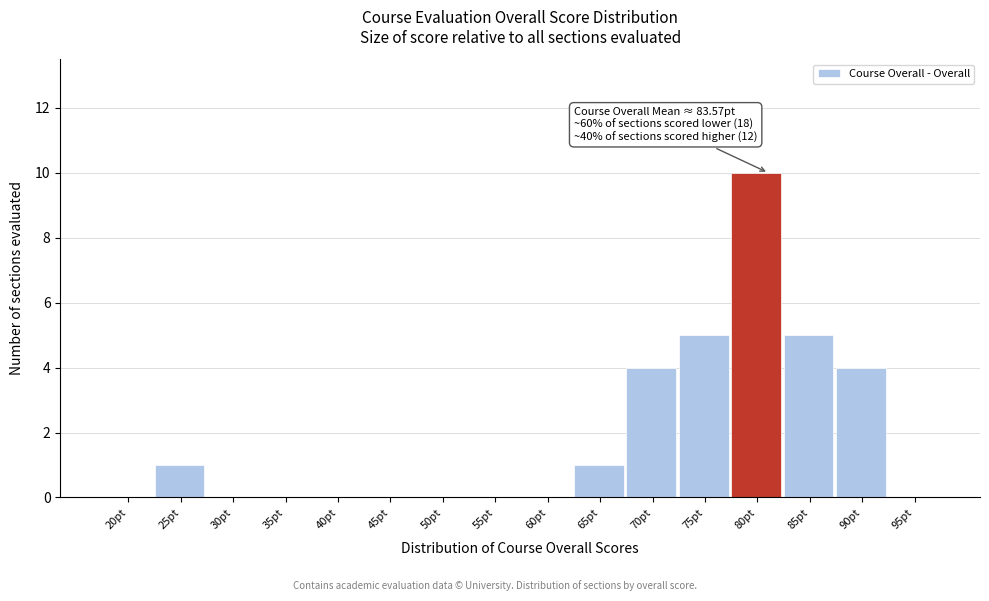

Reading left to right, transcribe all the data shown in this chart.

20pt=0	25pt=1	30pt=0	35pt=0	40pt=0	45pt=0	50pt=0	55pt=0	60pt=0	65pt=1	70pt=4	75pt=5	80pt=10	85pt=5	90pt=4	95pt=0